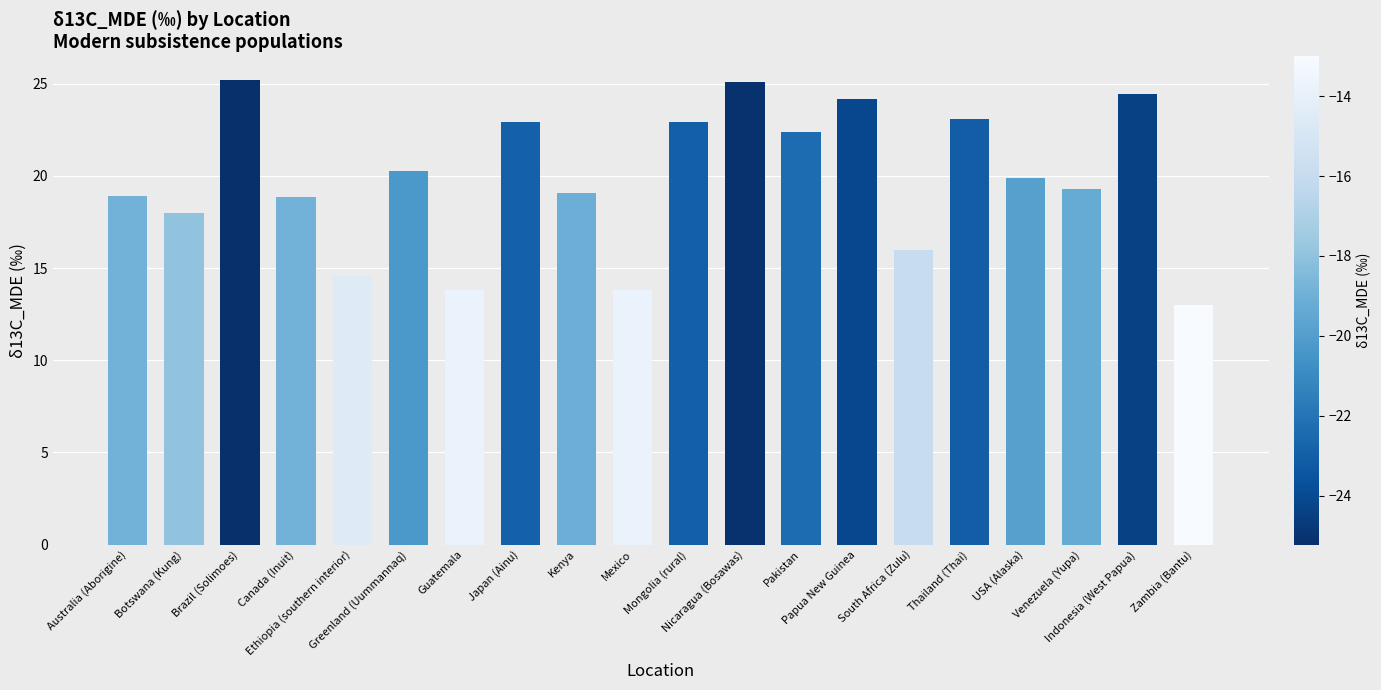

Count the number of data series in this chart.

1